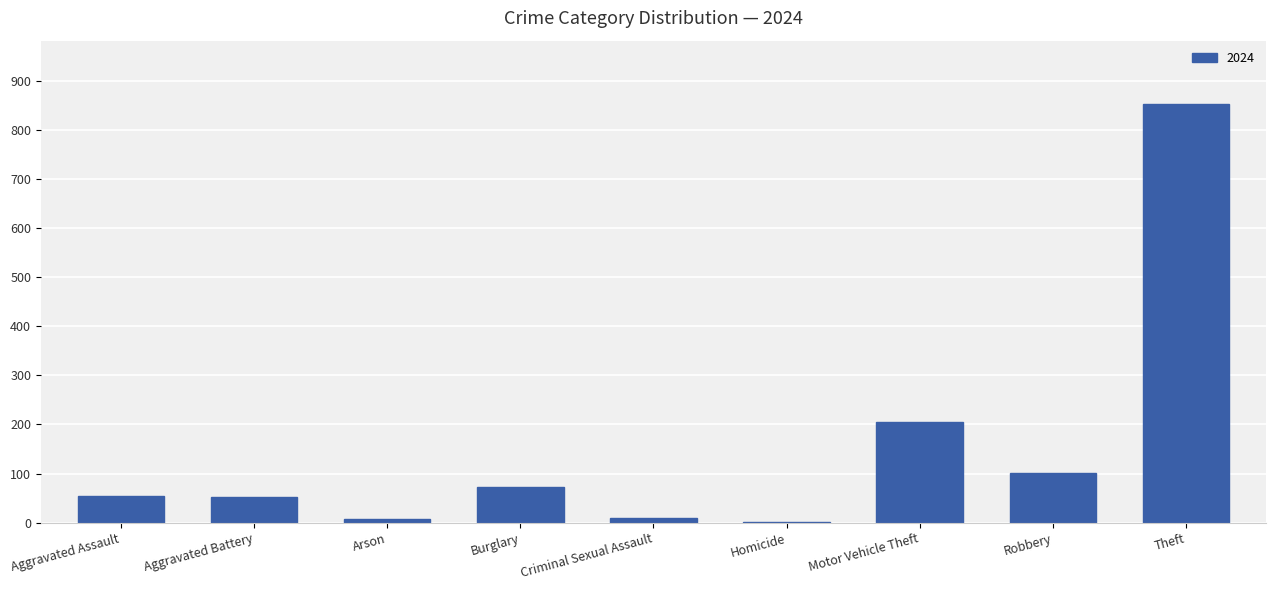

At which label is the value closest to 428?

Motor Vehicle Theft